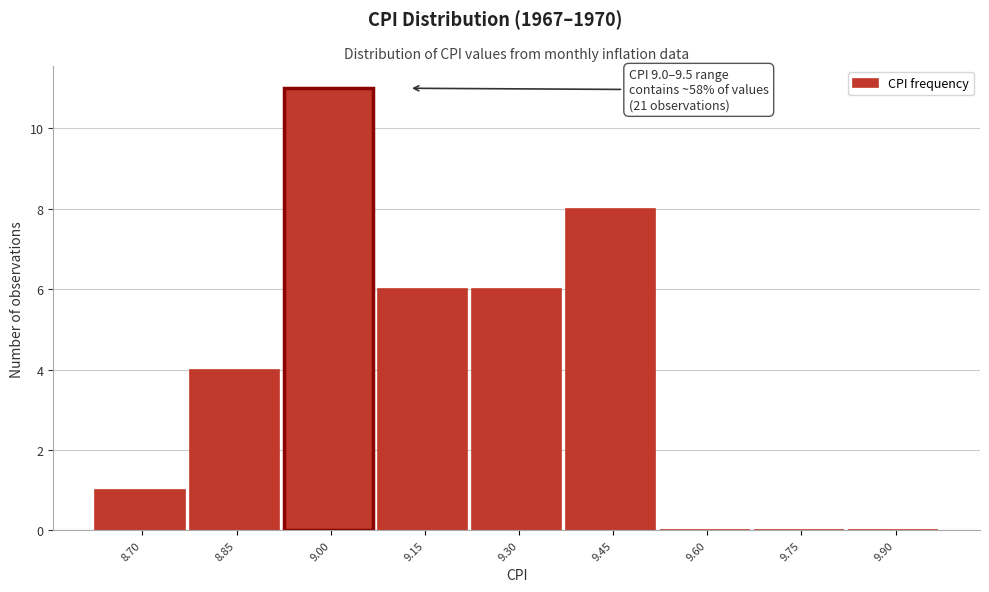

Reading left to right, what are all the values shown in this chart?

8.70=1	8.85=4	9.00=11	9.15=6	9.30=6	9.45=8	9.60=0	9.75=0	9.90=0